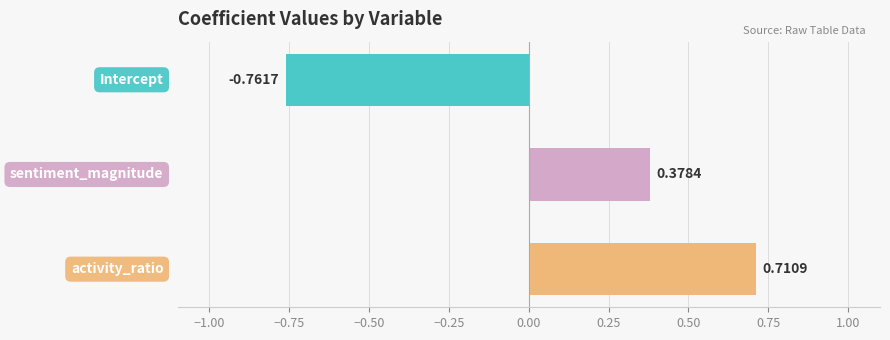

What is the difference between the maximum and minimum values?

1.5